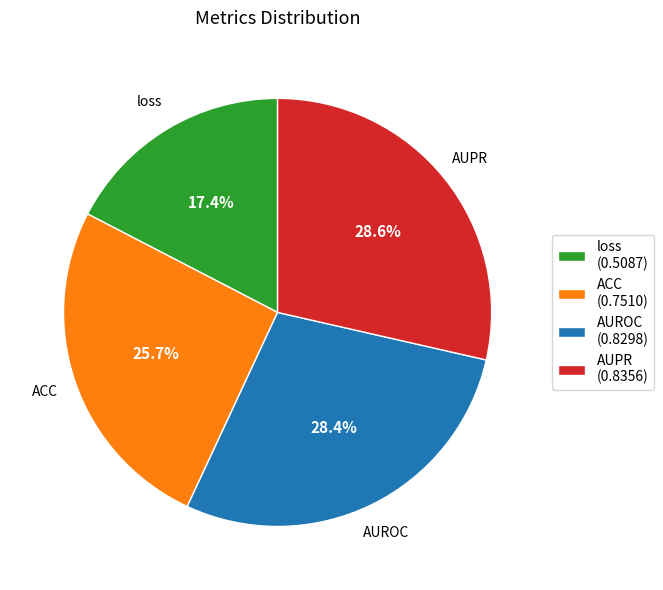

Does any single category account for the majority?

No